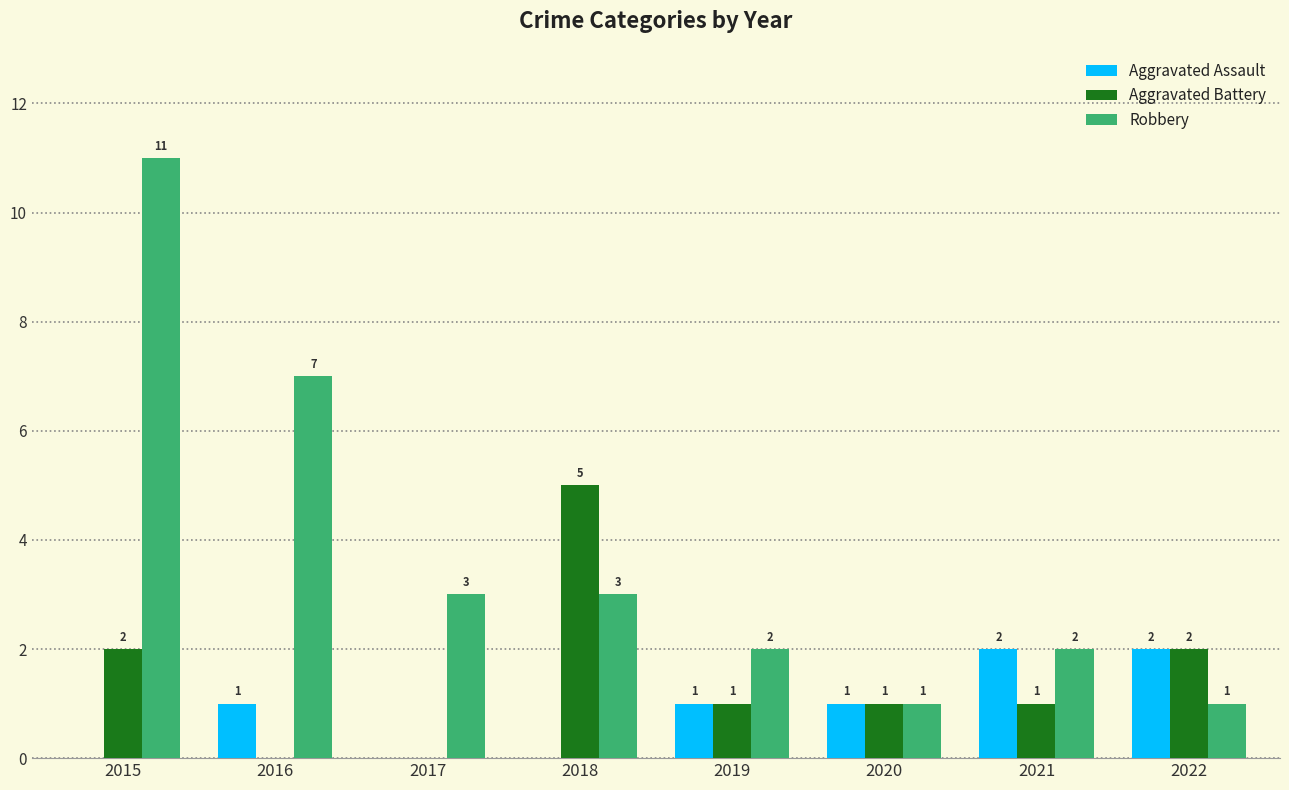

Between 2018 and 2021, which series saw the biggest shift?

Aggravated Battery